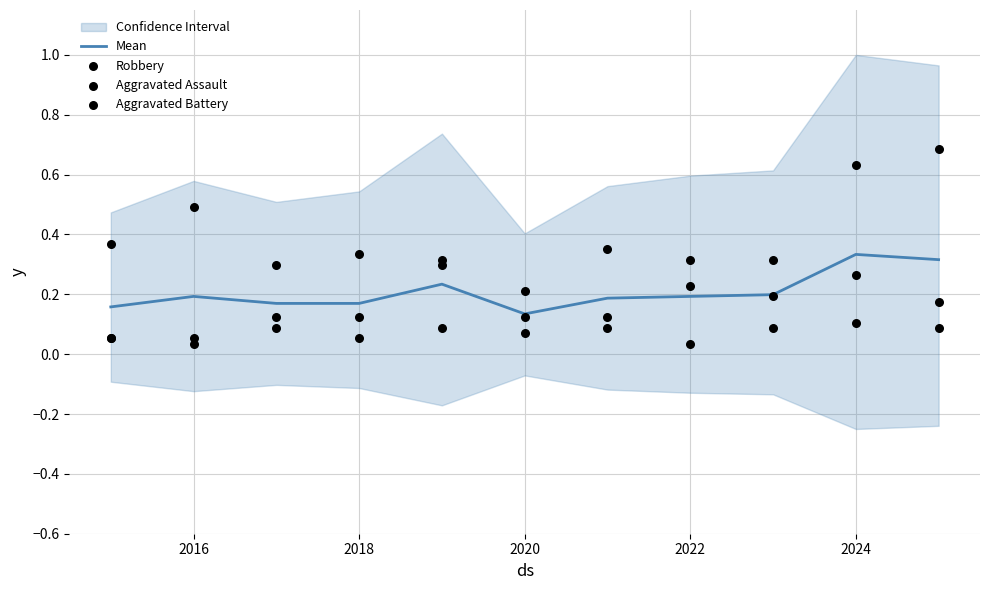

The value of Mean at 2016 is 0.3. True or false?

False